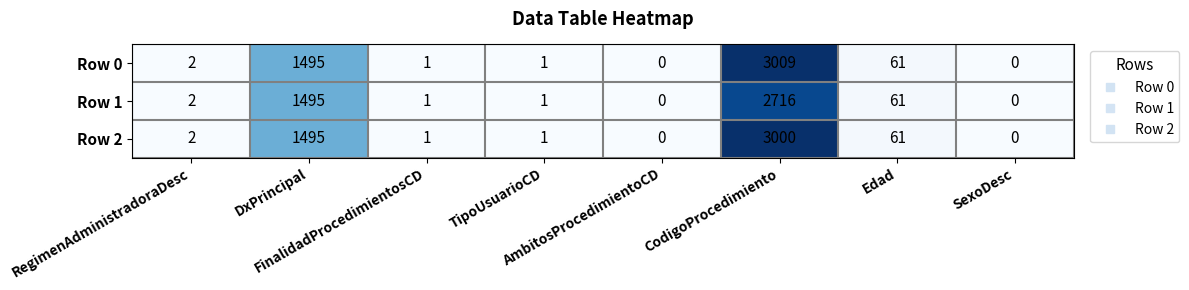

What is the difference between the maximum and minimum values in the Row 2 series?

3000